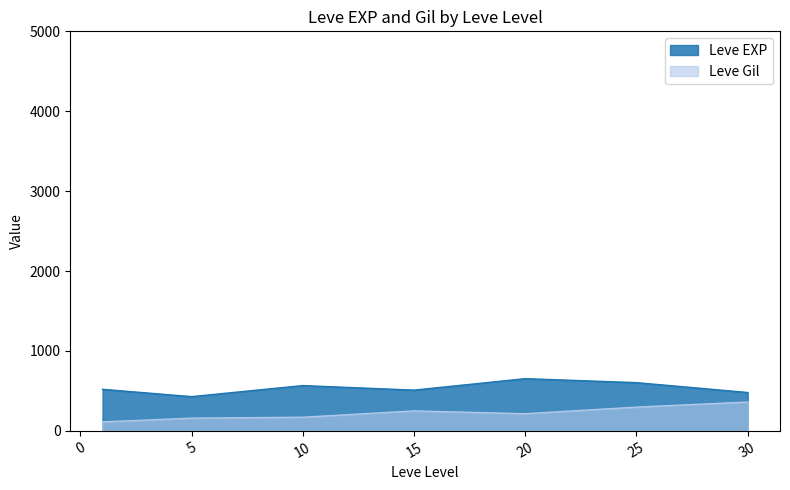

True or false: Leve Gil and Leve EXP cross at least once.

False